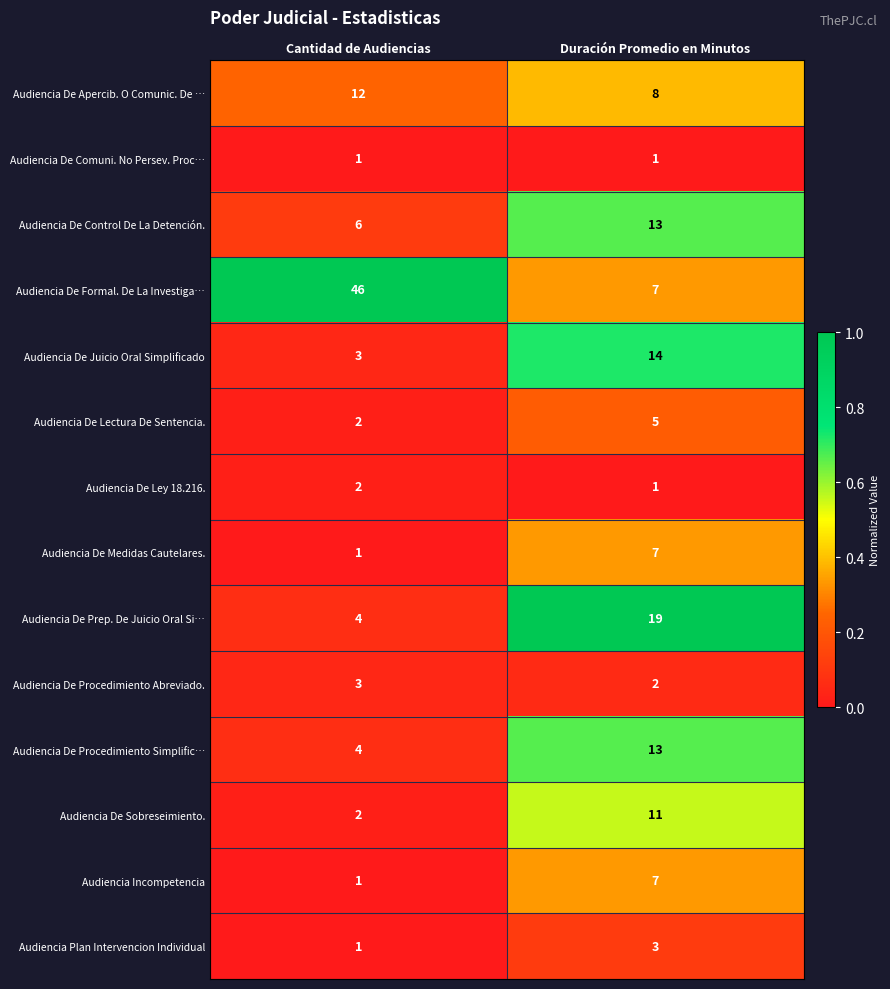

What is the approximate value of Audiencia Plan Intervencion Individual at Duración Promedio en Minutos?

3